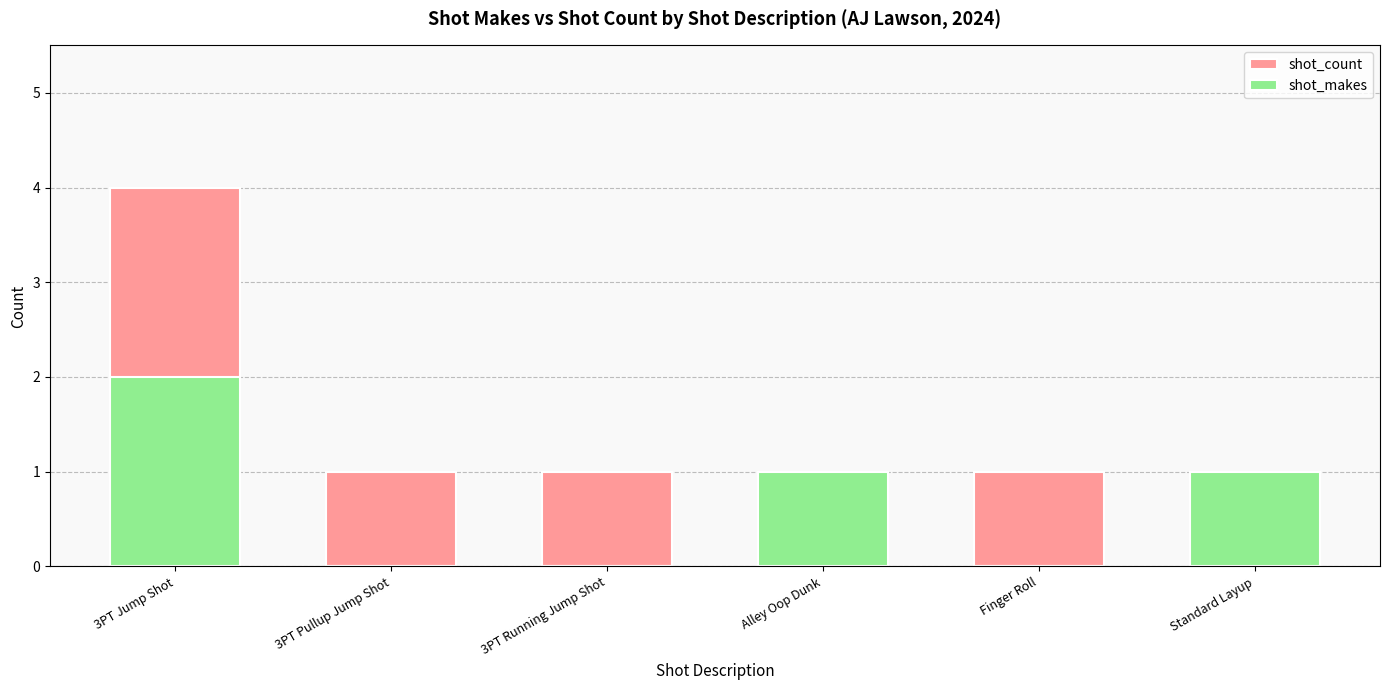

Reading left to right, what are all the values shown in this chart?

shot_count: 4	1	1	1	1	1
shot_makes: 2	0	0	1	0	1